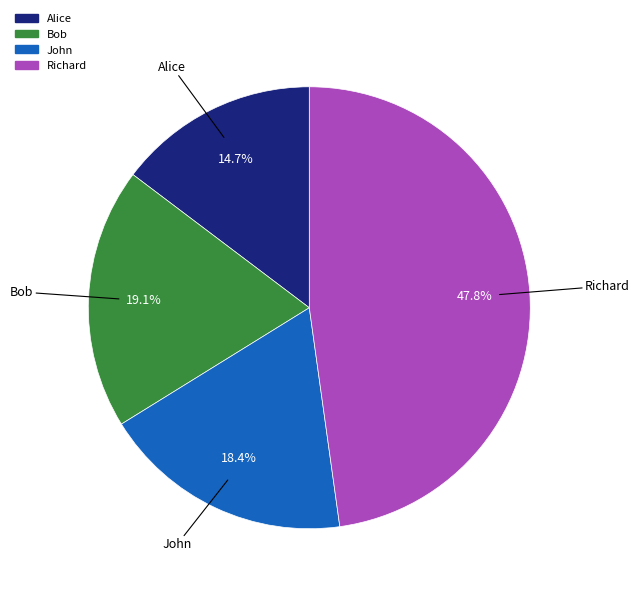

To the nearest percent, what portion does Bob represent?

19%